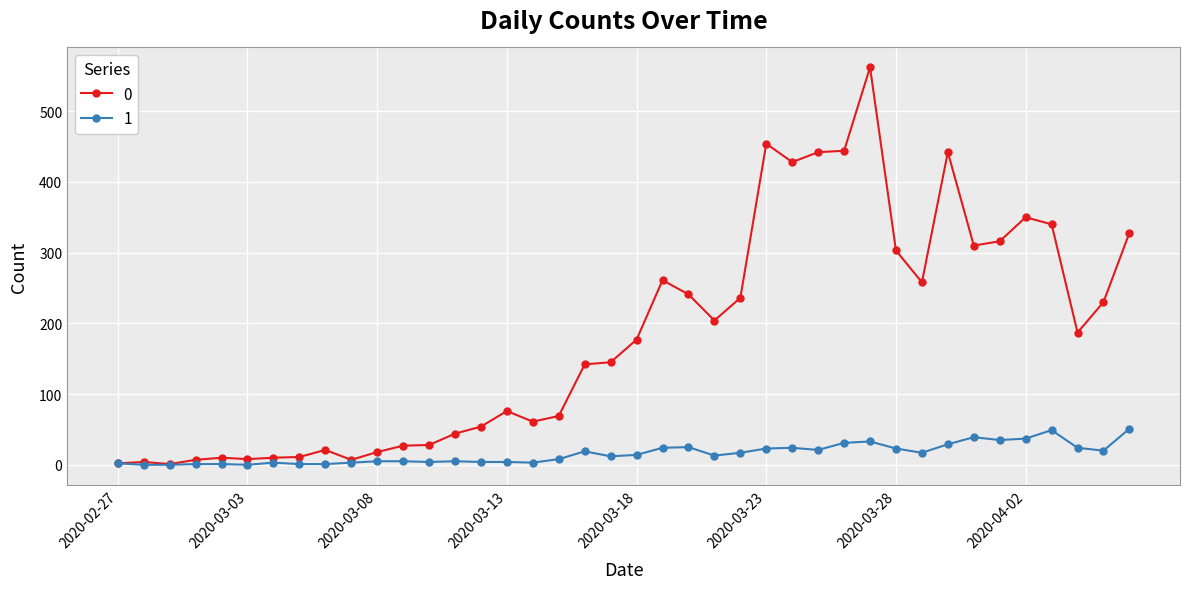

Rank the series by their average value, from highest to lowest.

0, 1